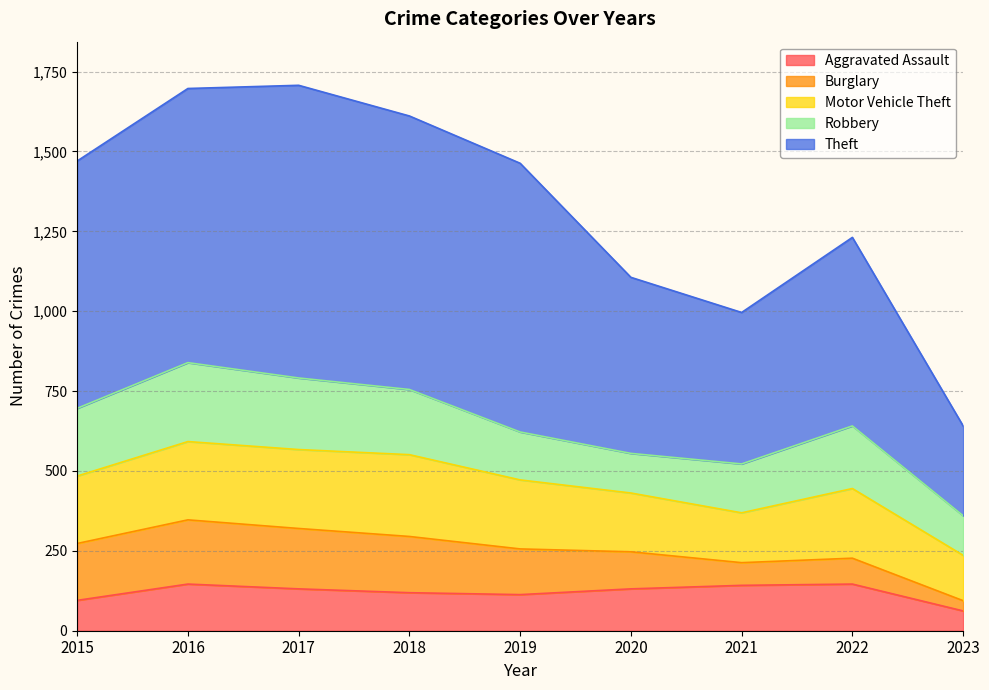

True or false: Aggravated Assault has a value of 119 at 2018.

True